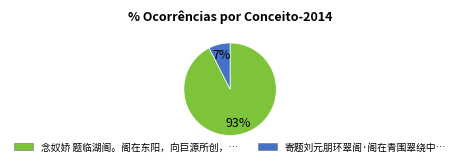

To the nearest percent, what is the average slice percentage?

50%